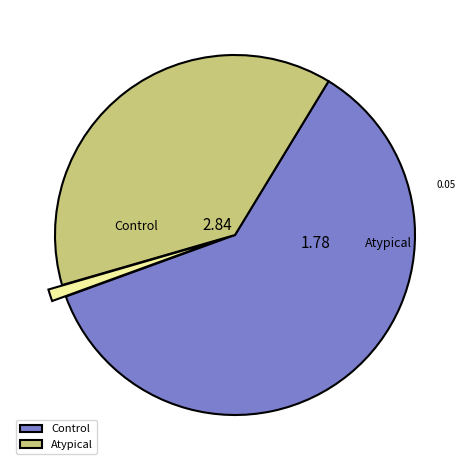

Does any single category account for the majority?

Yes